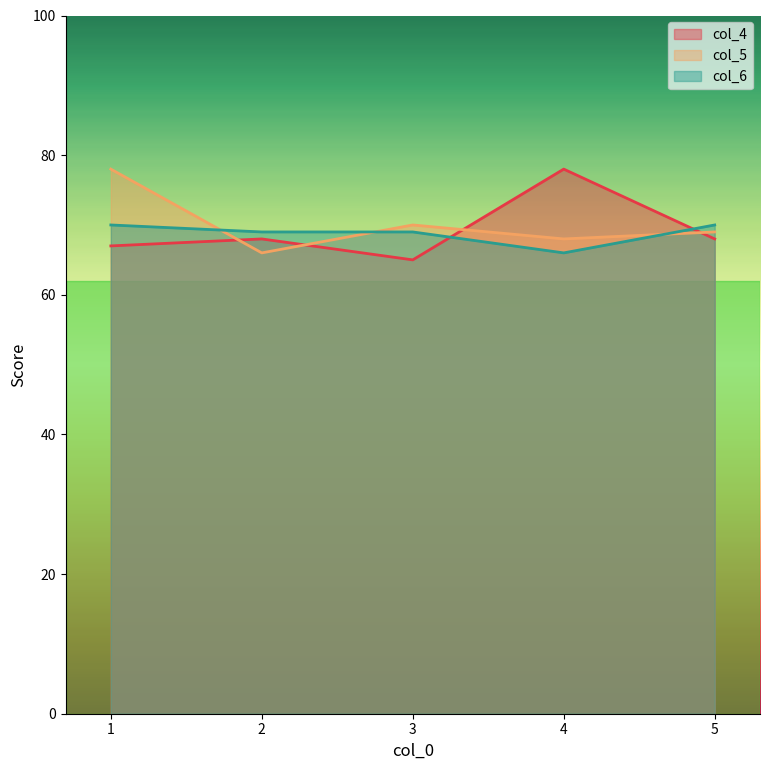

How many categories are shown in the chart?

5